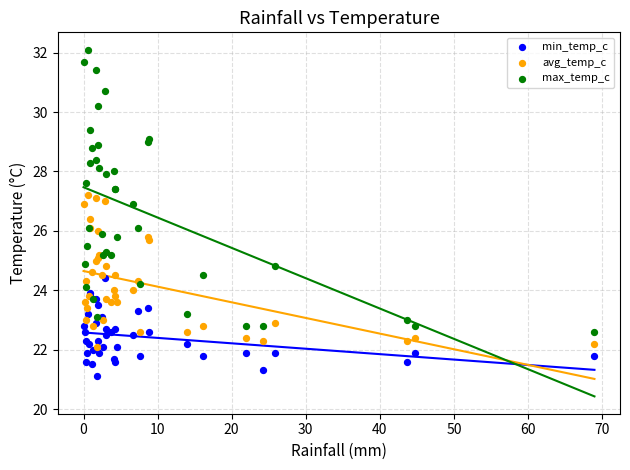

What are all the series names shown in the legend?

min_temp_c, avg_temp_c, max_temp_c